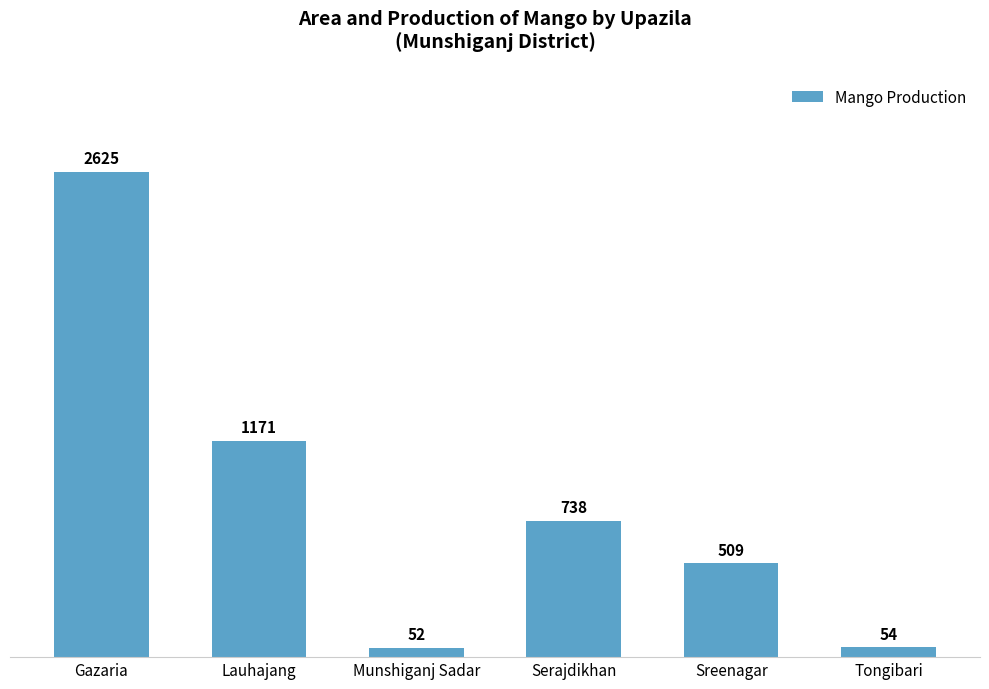

The value at Sreenagar is 509. True or false?

True